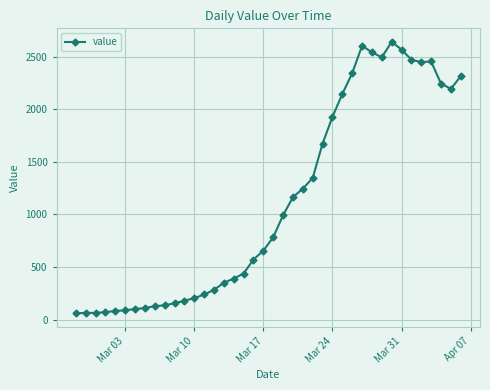

True or false: the data has more than 1 interior local peaks.

True